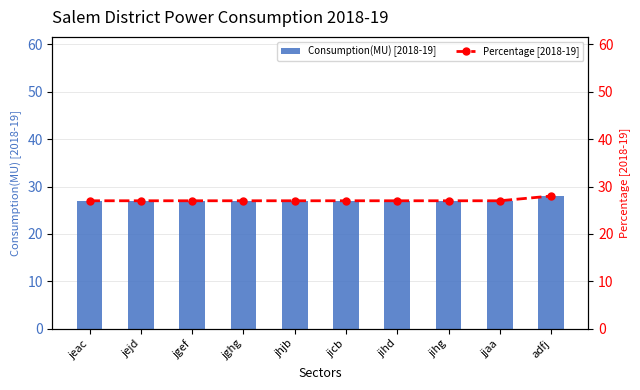

What is the lowest value of the Percentage [2018-19] series?

27